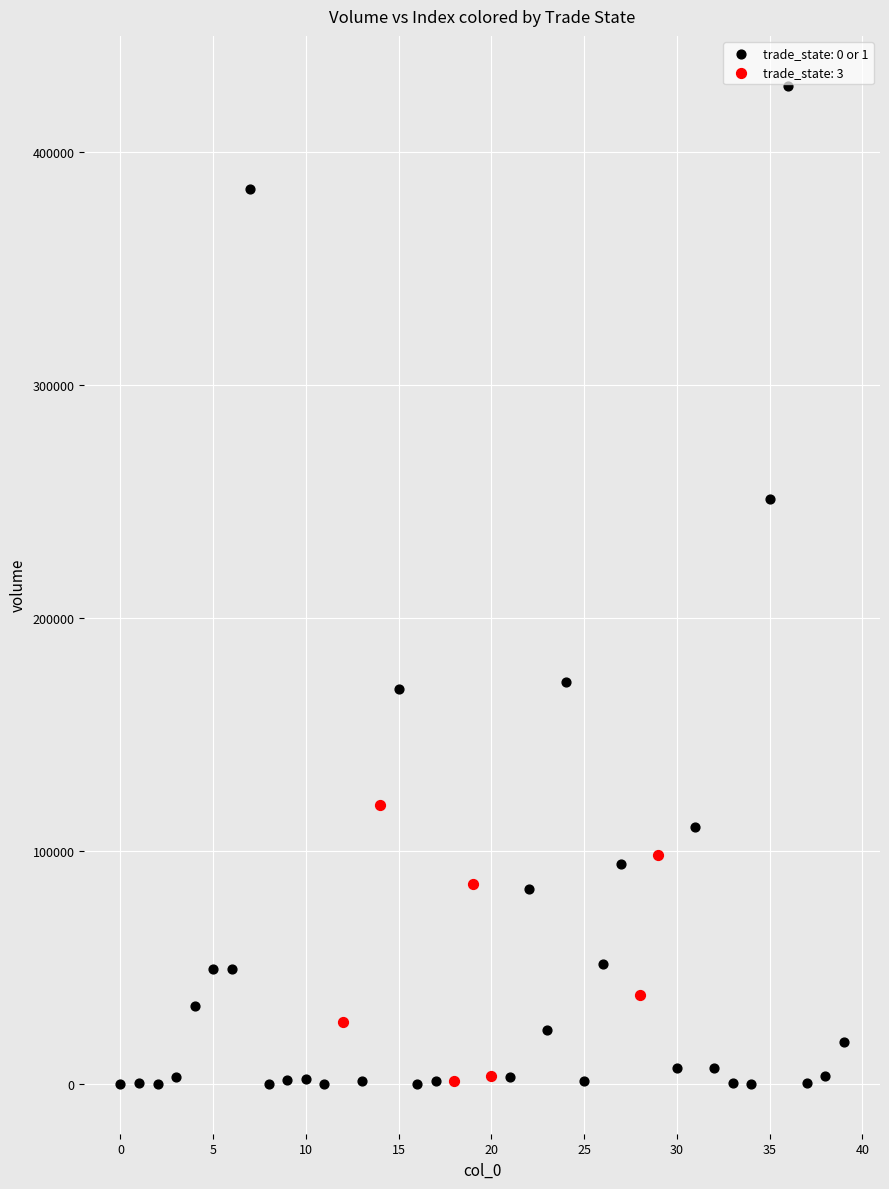

Which series has the widest spread of Y values?

trade_state: 0 or 1